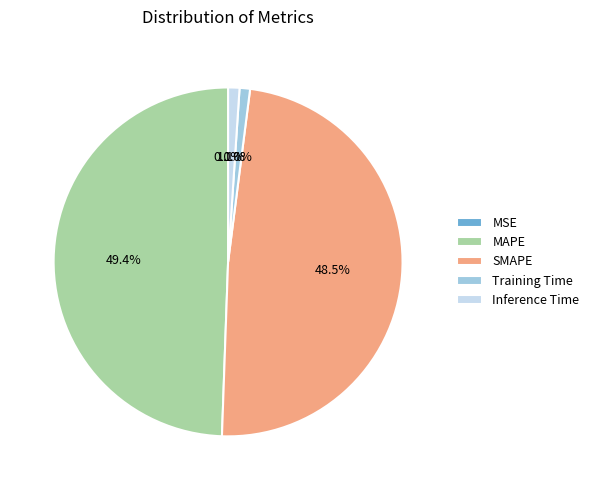

The SMAPE slice represents 35% of the pie. True or false?

False